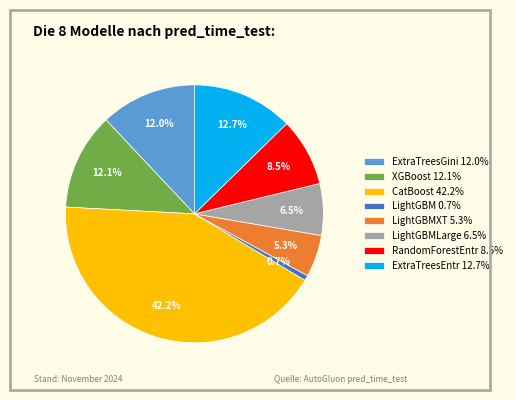

Which has a higher value, RandomForestEntr 8.5% or LightGBMLarge 6.5%?

RandomForestEntr 8.5%